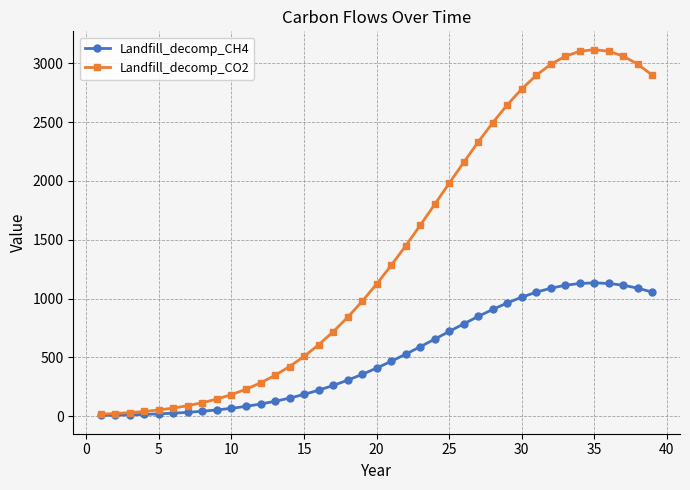

What is the maximum value shown in the chart?

3116.5